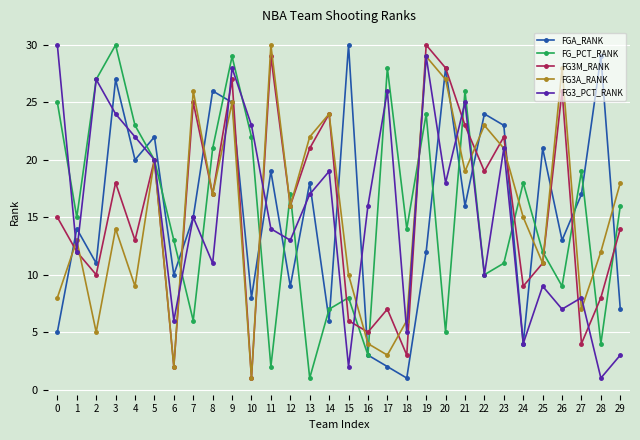

Which series changed the most between 15 and 27?

FGA_RANK